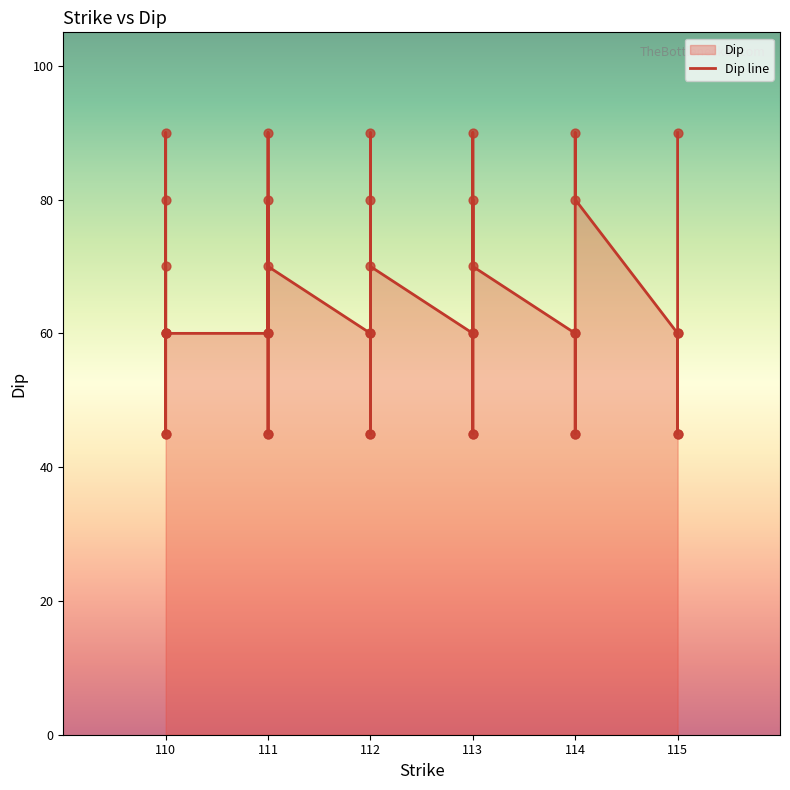

What is the change in value from 112 to 114?

-10